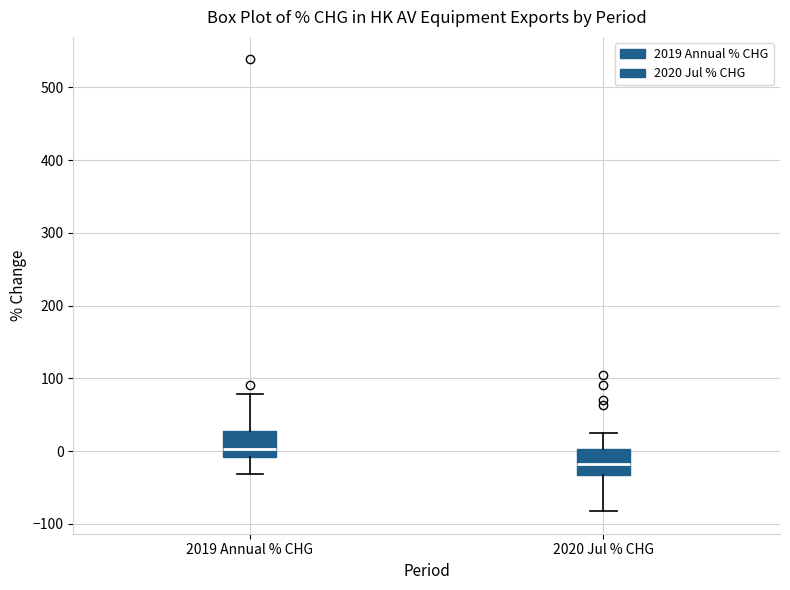

Which box's median line is the highest?

2019 Annual % CHG